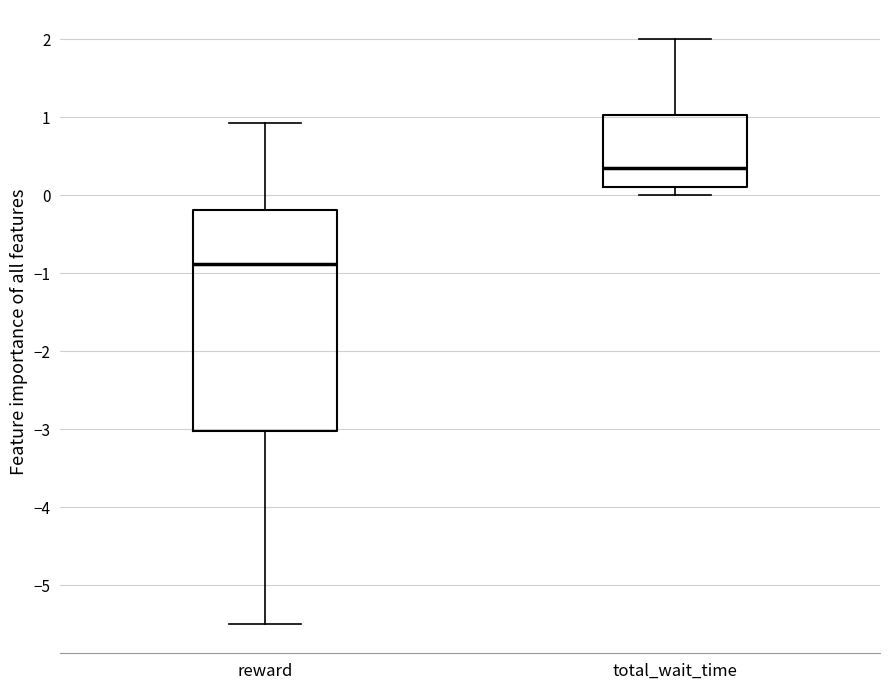

Where does the median line of the box for reward sit on the y-axis? The values are not printed on the chart, so give them approximately, as read against the axis.

-0.9